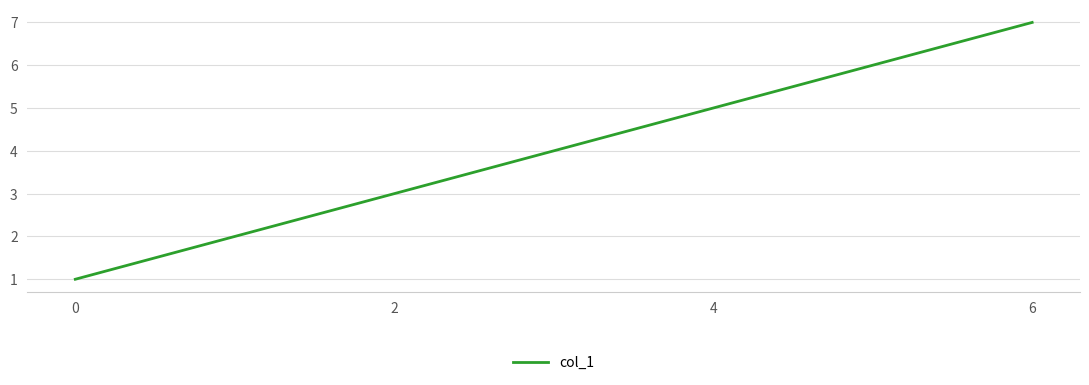

Rank the categories by value from highest to lowest.

6, 4, 2, 0